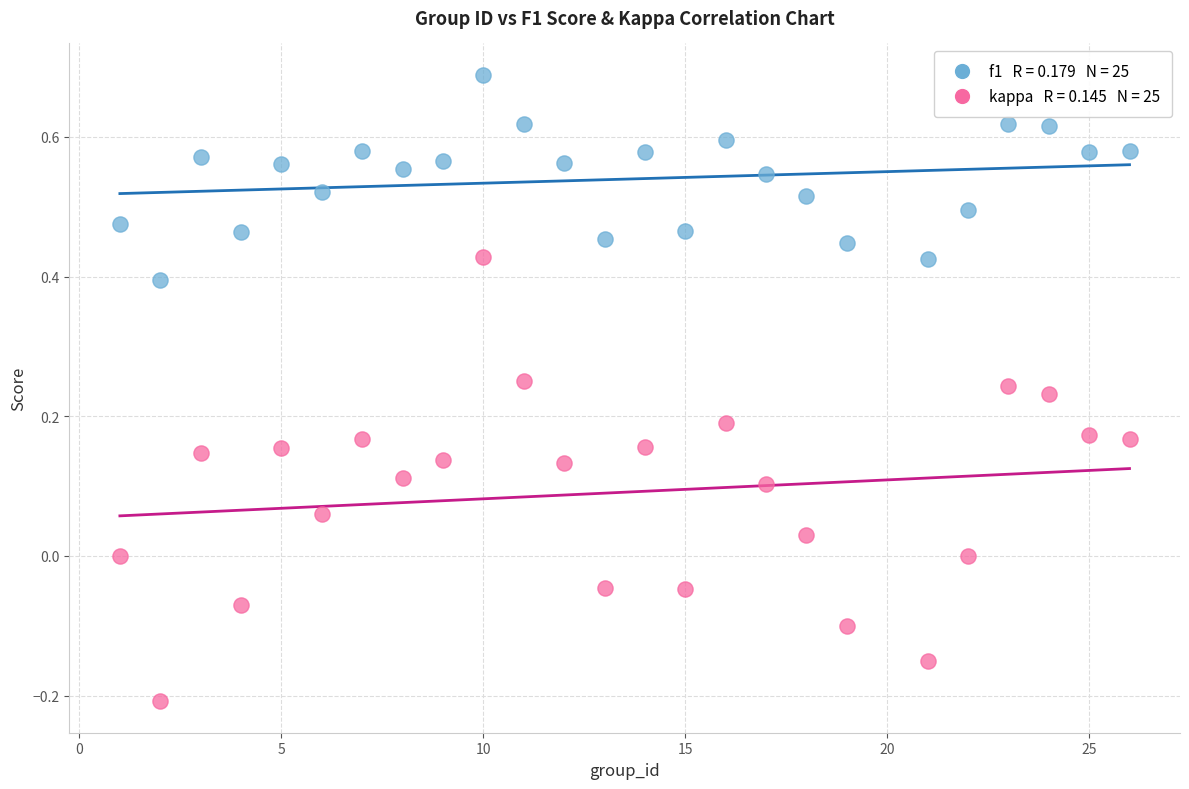

Across all data points, what is the range of X values (max minus min)?

25.0